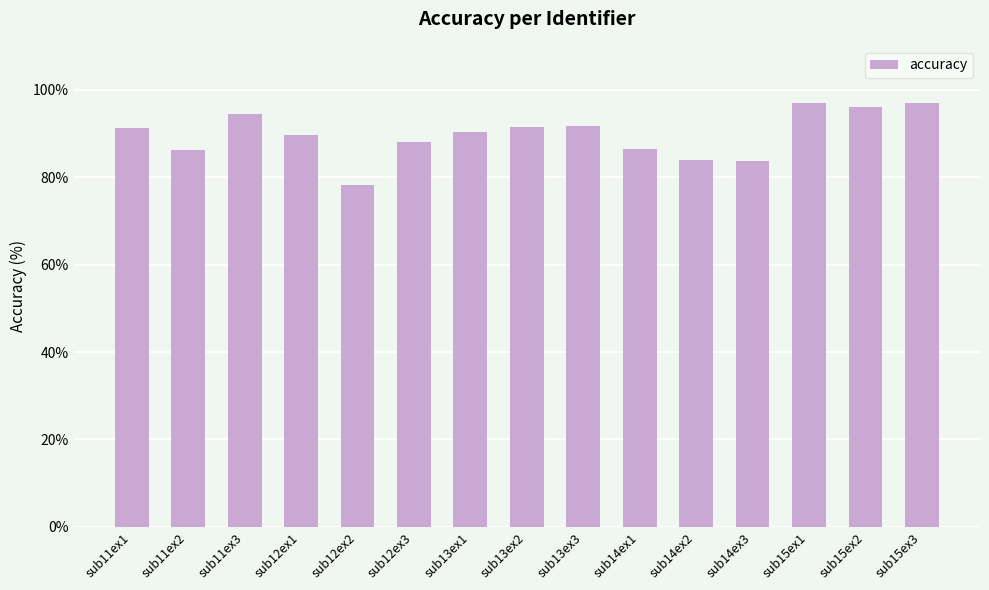

What is the value of the 5th bar from the left?

78.2